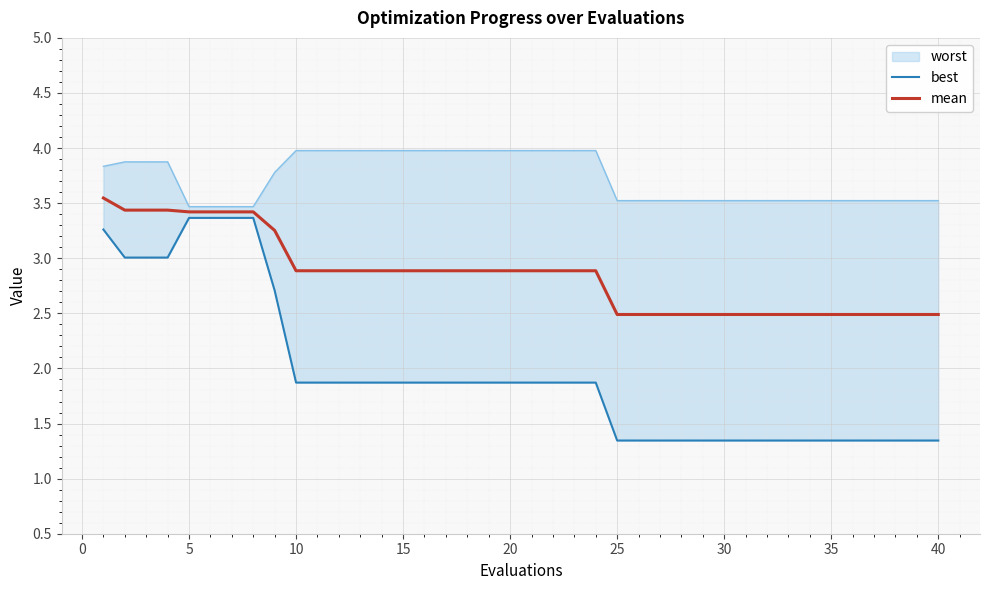

What is the minimum value for mean?

2.5